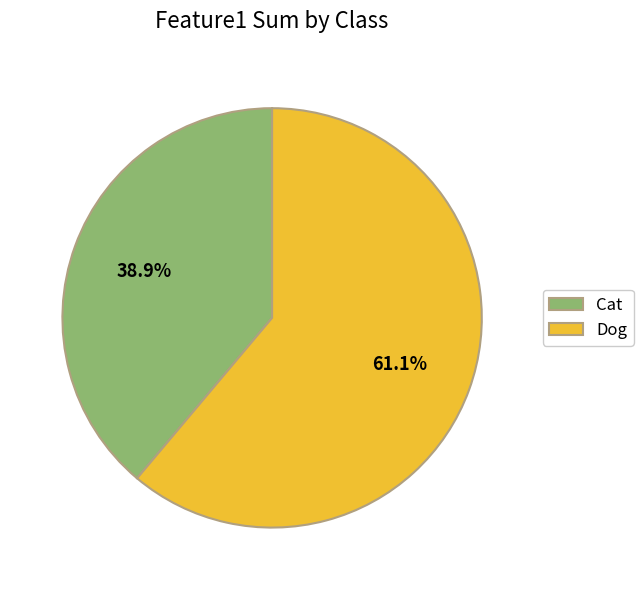

Approximately how many times larger is the value at Cat compared to Dog?

0.6